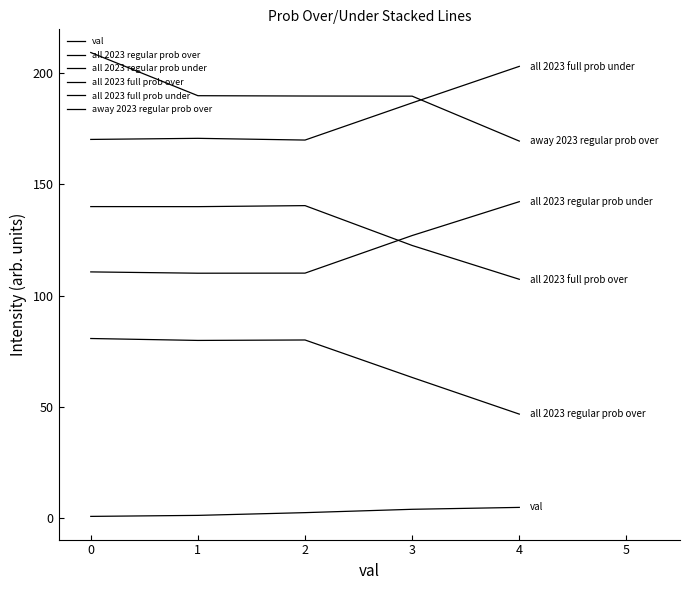

What are all the series names shown in the legend?

val, all 2023 regular prob over, all 2023 regular prob under, all 2023 full prob over, all 2023 full prob under, away 2023 regular prob over